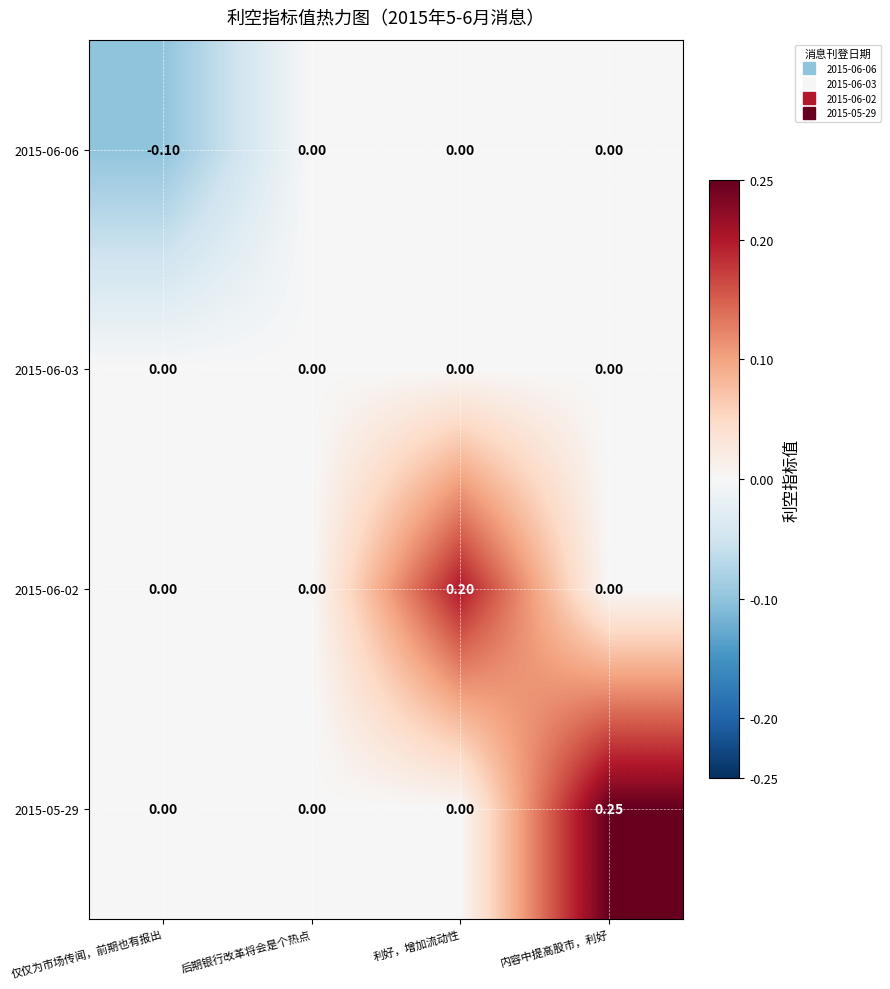

Which category has the lowest value across all series?

仅仅为市场传闻，前期也有报出